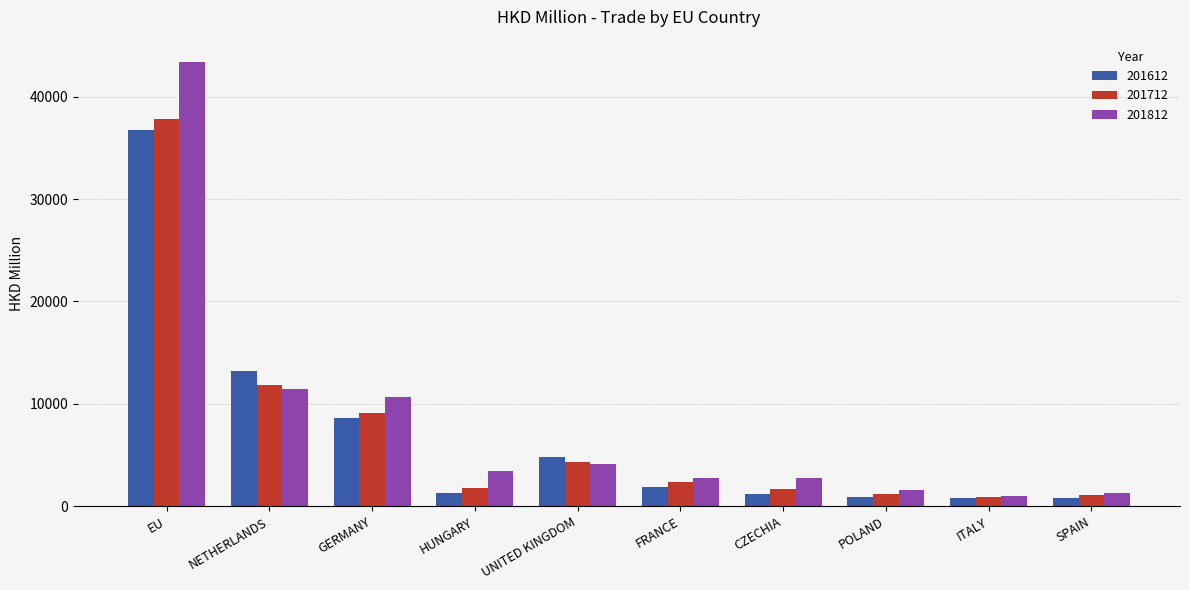

What is the total value across all series at HUNGARY?

6484.5